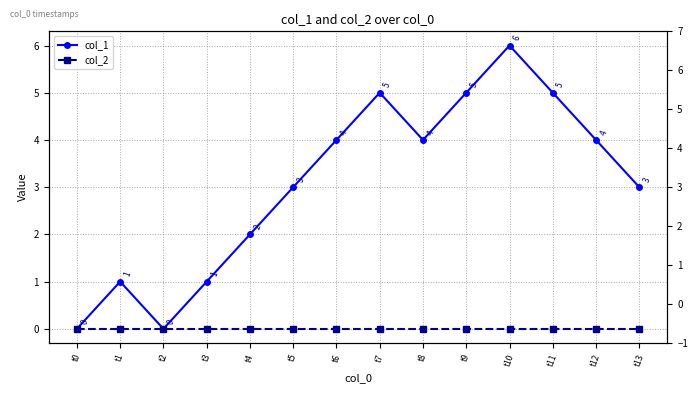

True or false: col_1 has a value of 1 at t3.

True